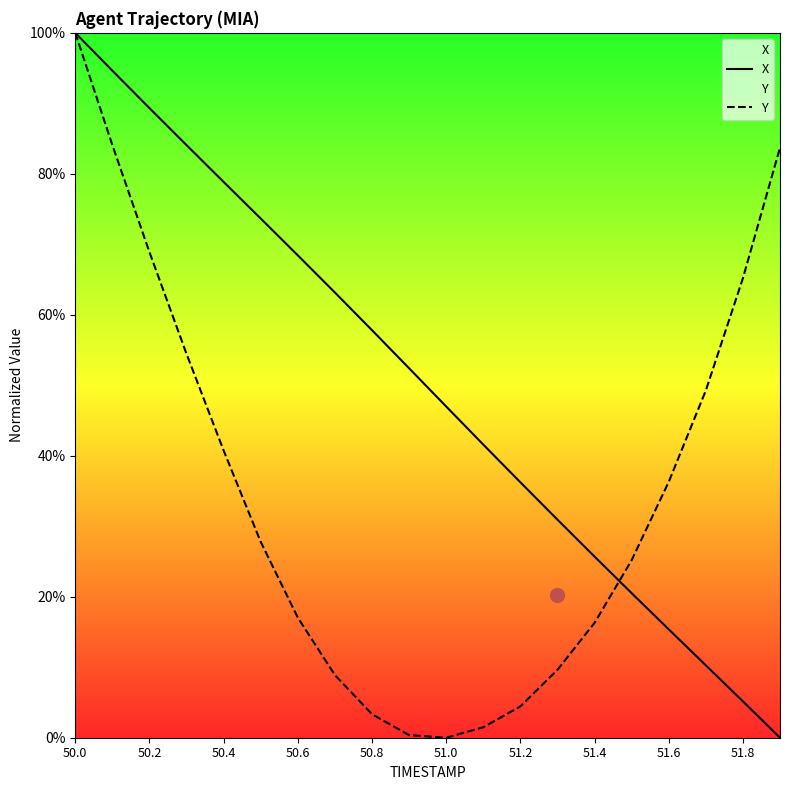

Which series has the largest total across all categories?

X